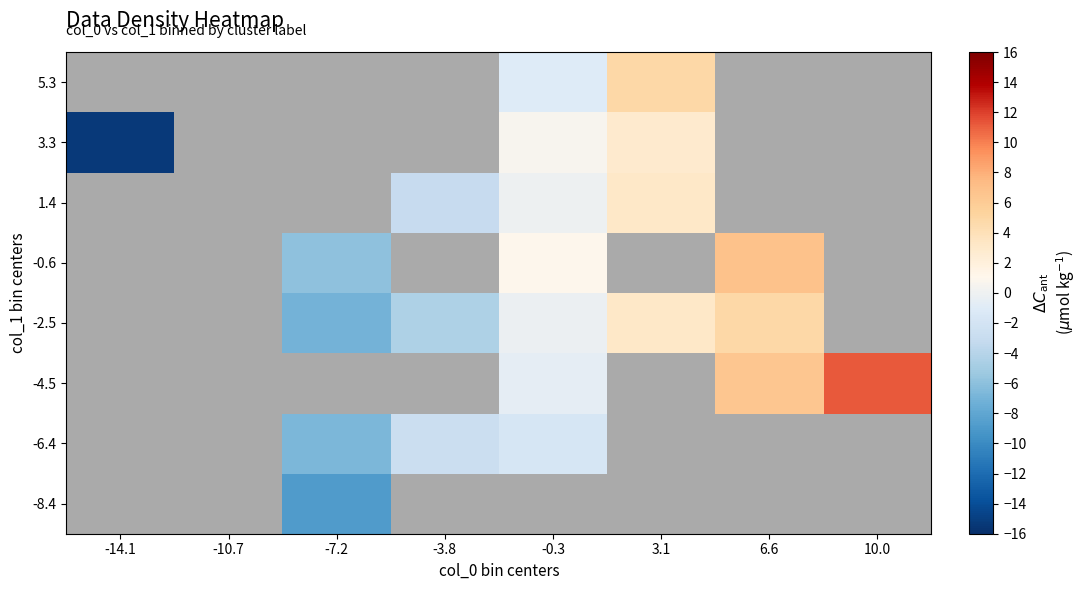

Which has a higher value, -7.2 or 3.1?

3.1